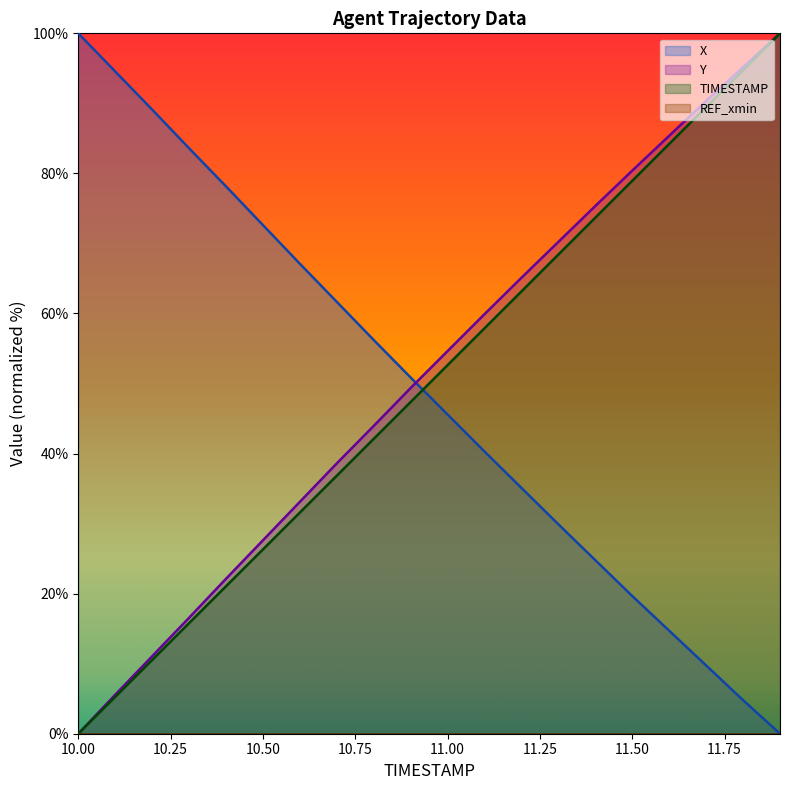

Reading left to right, extract all data points from this chart.

X: 100.0	94.6	89.1	83.6	78.1	72.6	67.1	61.7	56.2	50.9	45.6	40.3	35.1	29.9	24.8	19.7	14.7	9.7	4.8	0.0
Y: 0.0	5.6	11.1	16.6	22.1	27.6	33.1	38.6	43.9	49.4	54.6	59.9	65.1	70.2	75.4	80.4	85.4	90.3	95.2	100.0
TIMESTAMP: 0.0	5.3	10.5	15.8	21.1	26.3	31.6	36.8	42.1	47.4	52.6	57.9	63.2	68.4	73.7	78.9	84.2	89.5	94.7	100.0